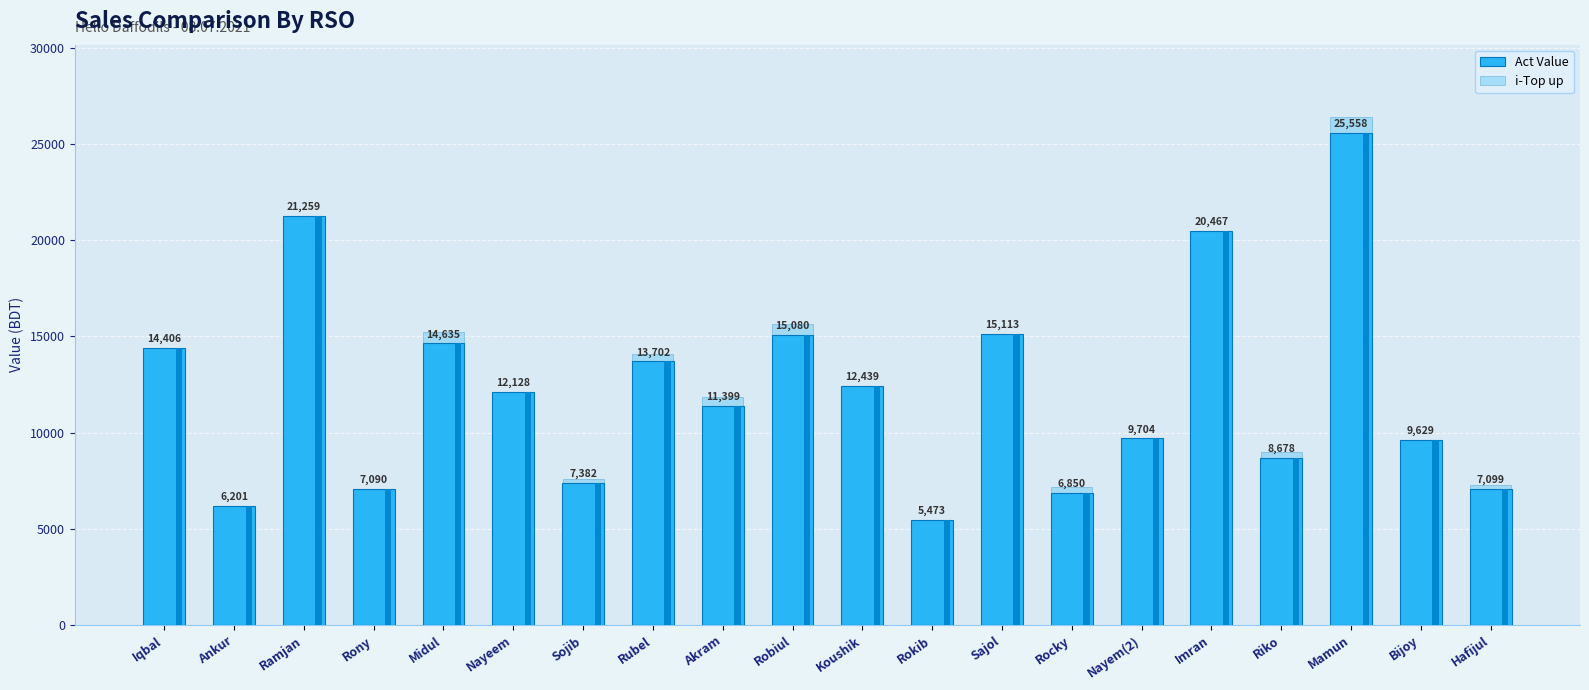

Which series has the largest total across all categories?

Act Value